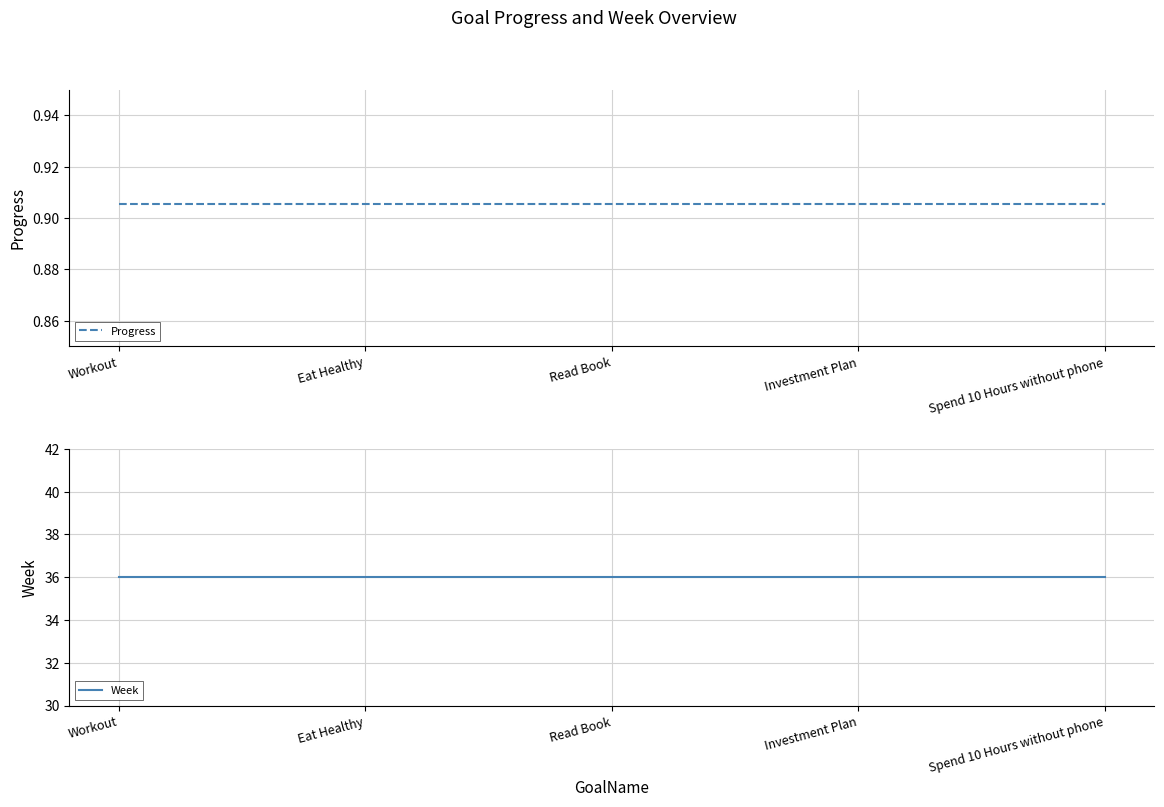

Between Spend 10 Hours without phone and Read Book, which is larger?

Spend 10 Hours without phone